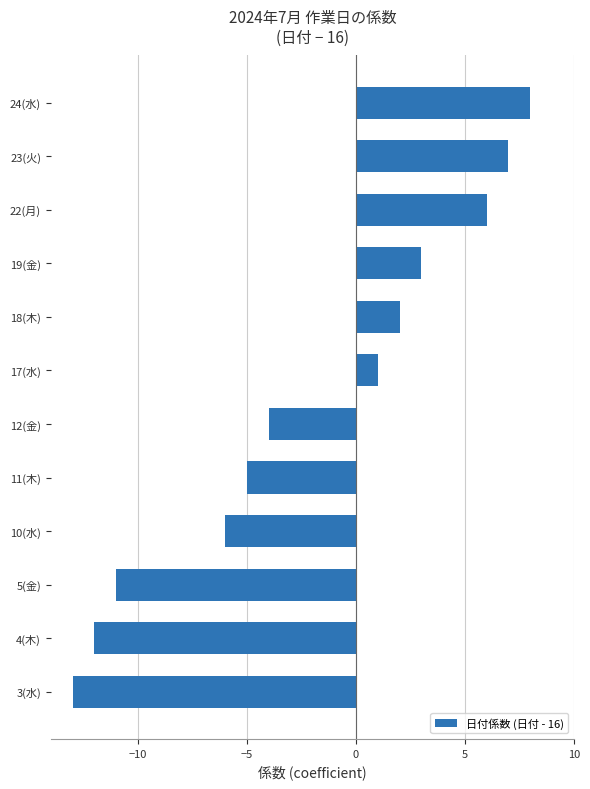

Are the bars horizontal?

Yes